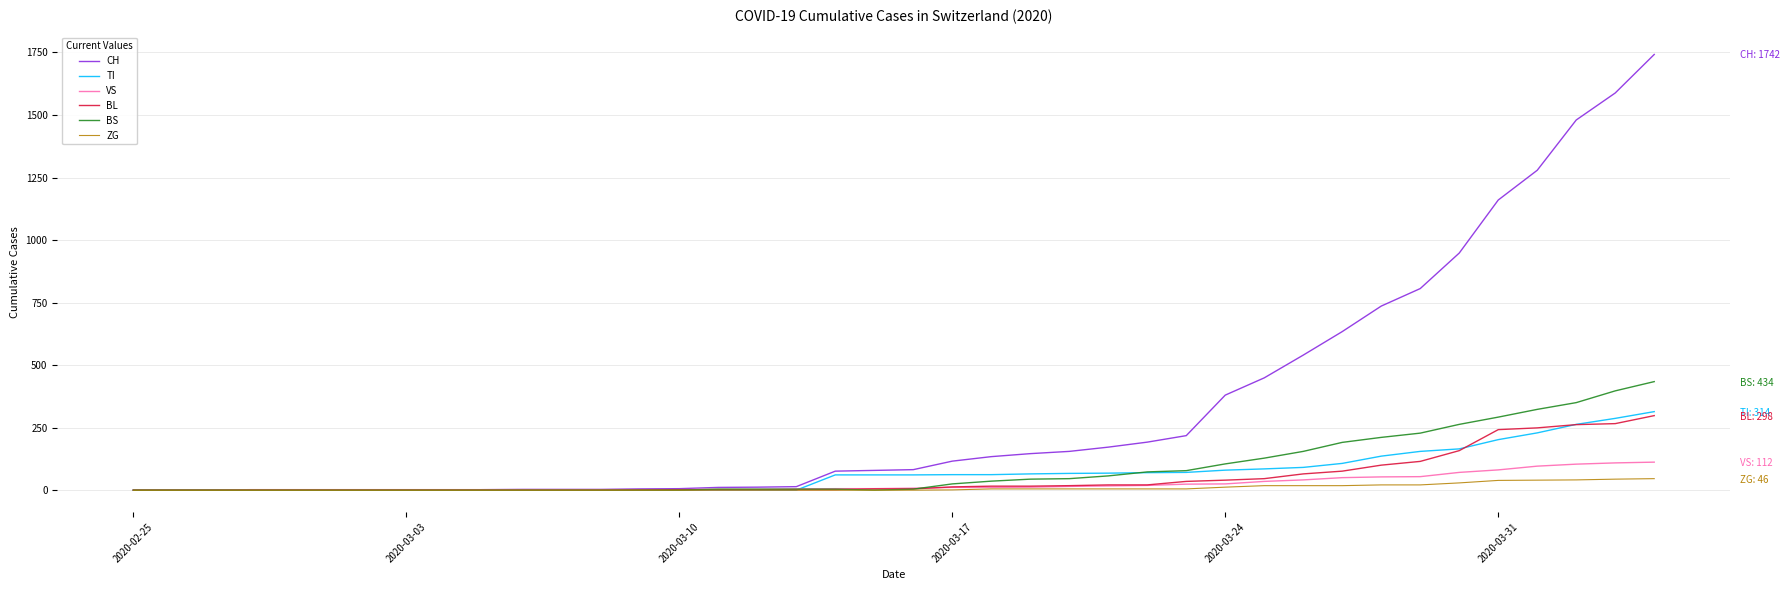

How many positive values does the TI series have?

22